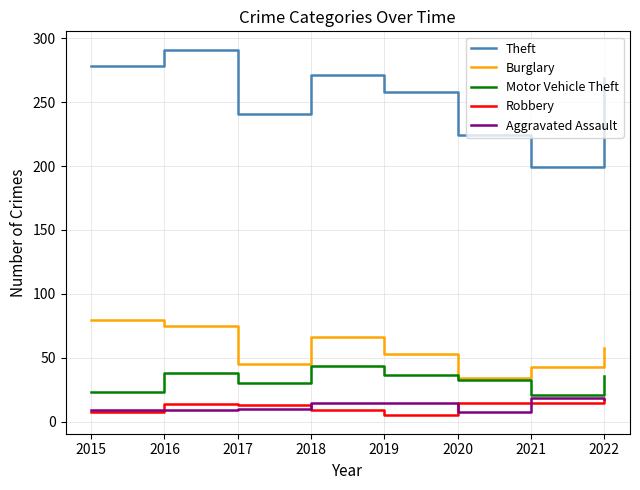

True or false: Aggravated Assault and Theft cross at least once.

False